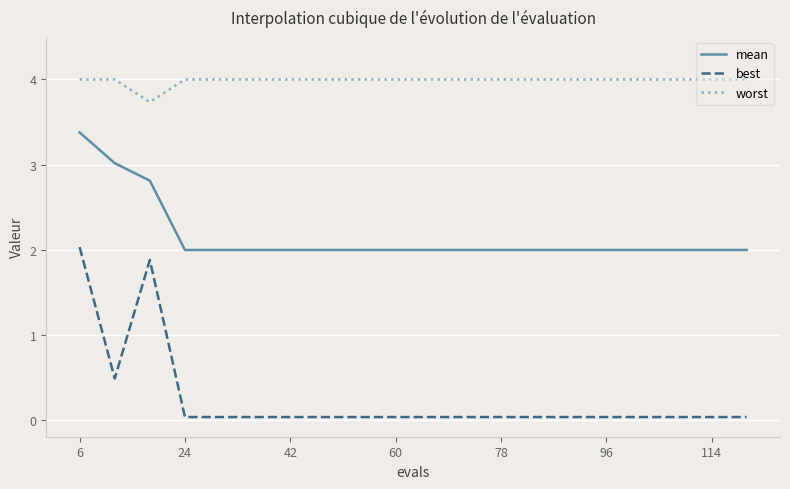

List the series in order of their peak value, highest first.

worst, mean, best